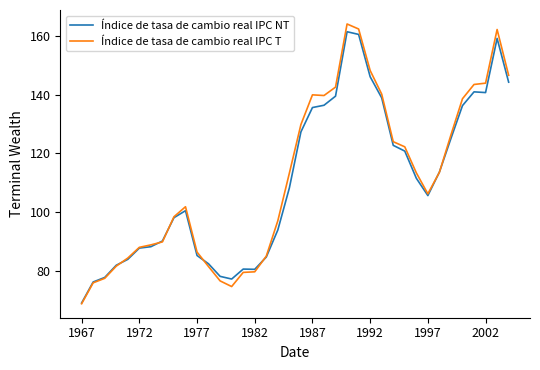

What is the lowest value of the Índice de tasa de cambio real IPC NT series?

68.9